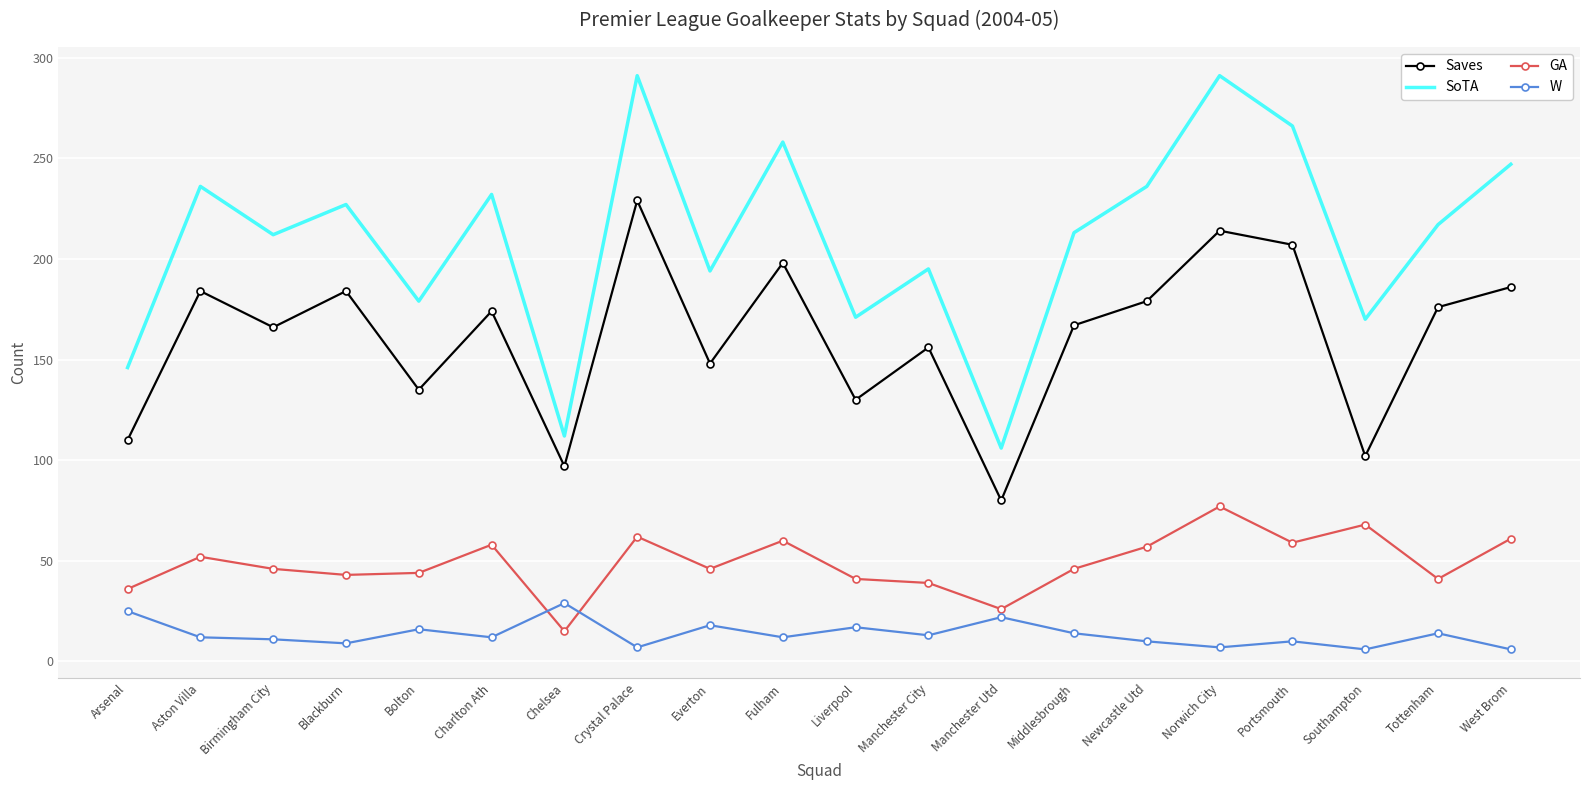

What is the difference between the highest and lowest values at Chelsea?

97